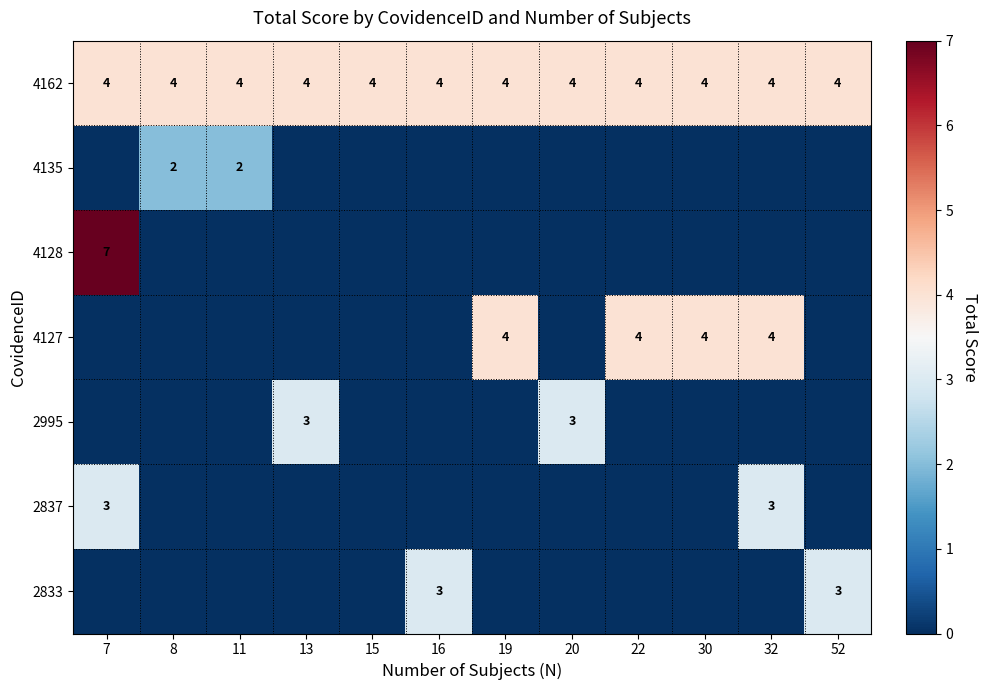

The value of 4127 at 30 is 2. True or false?

False